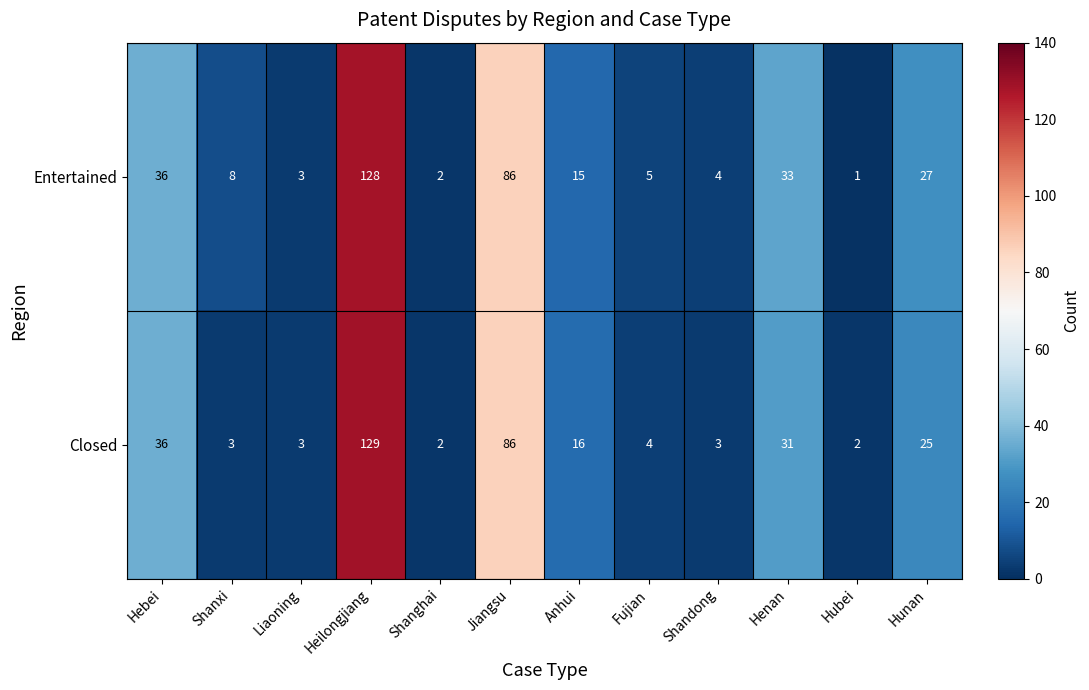

At which label is Closed closest to 65?

Jiangsu